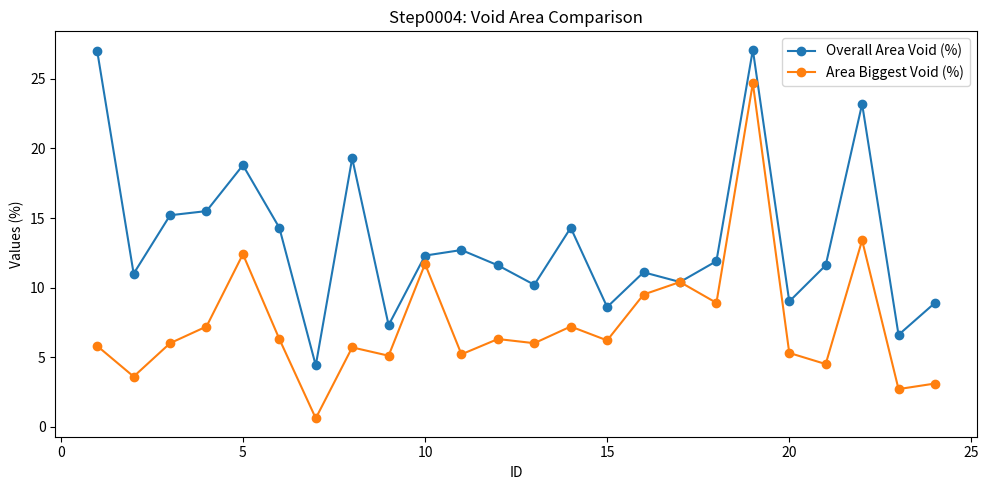

How many series are shown in this chart?

2